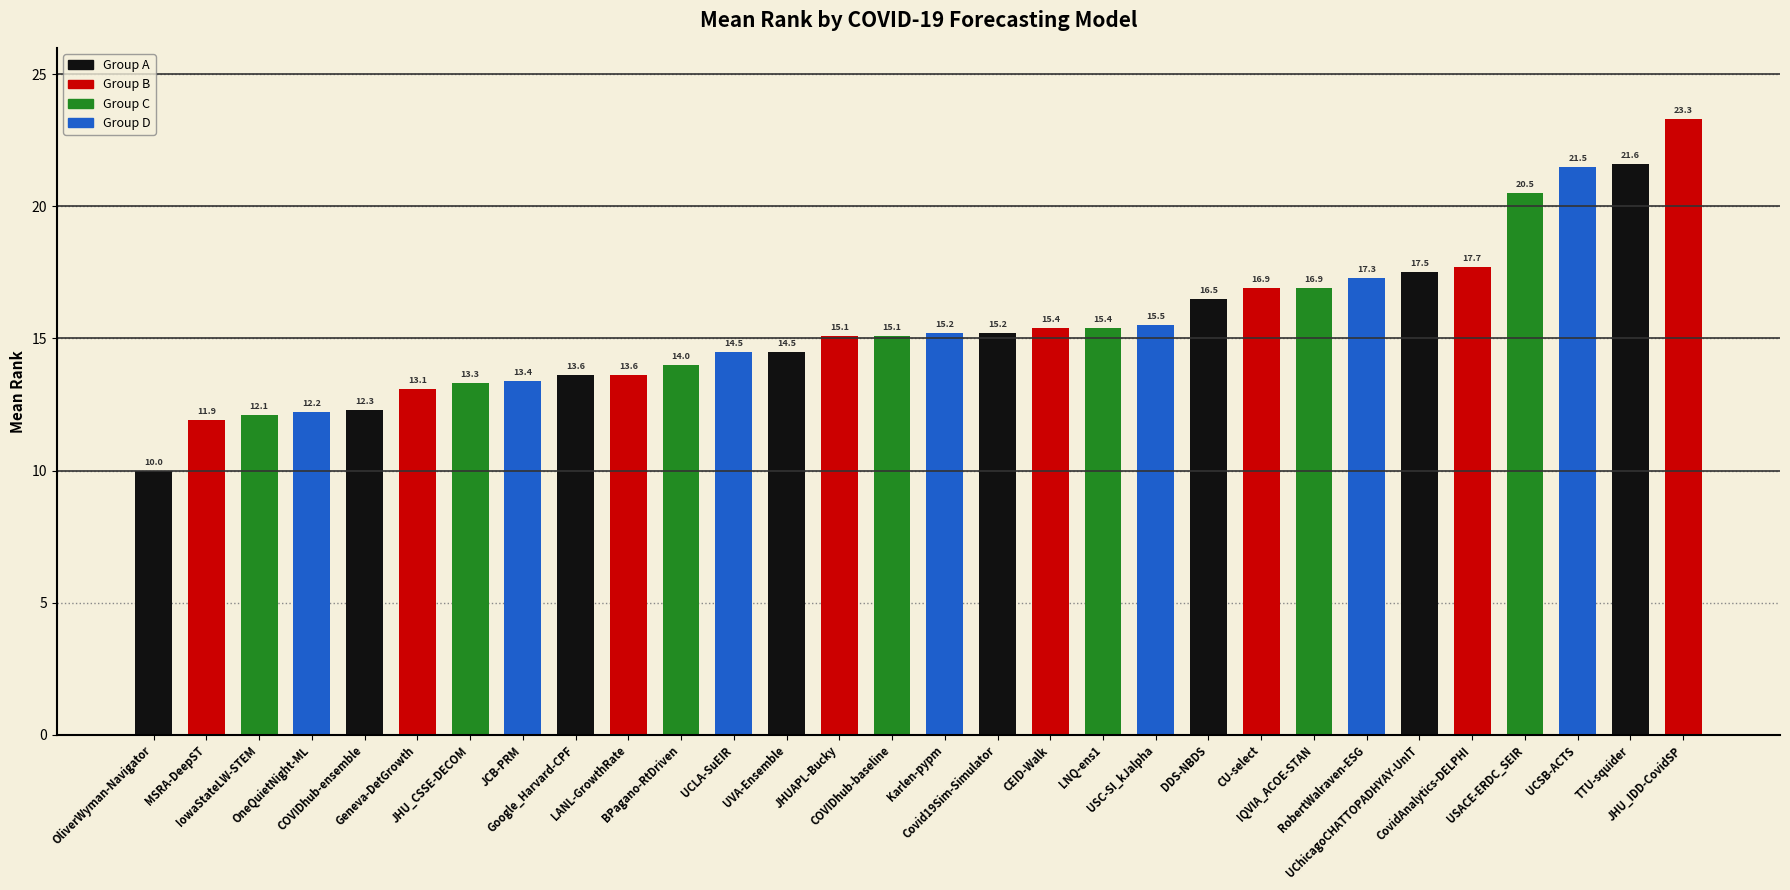

How many categories are shown in the chart?

30